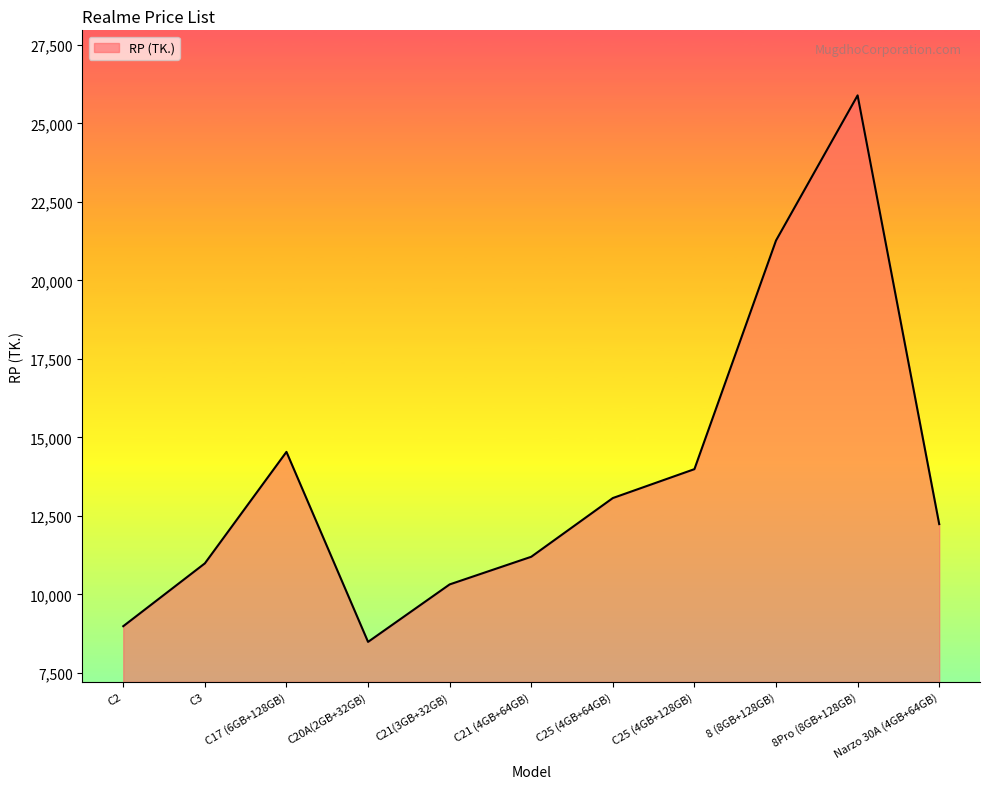

Rank the categories by value from lowest to highest.

C20A(2GB+32GB), C2, C21(3GB+32GB), C3, C21 (4GB+64GB), Narzo 30A (4GB+64GB), C25 (4GB+64GB), C25 (4GB+128GB), C17 (6GB+128GB), 8 (8GB+128GB), 8Pro (8GB+128GB)